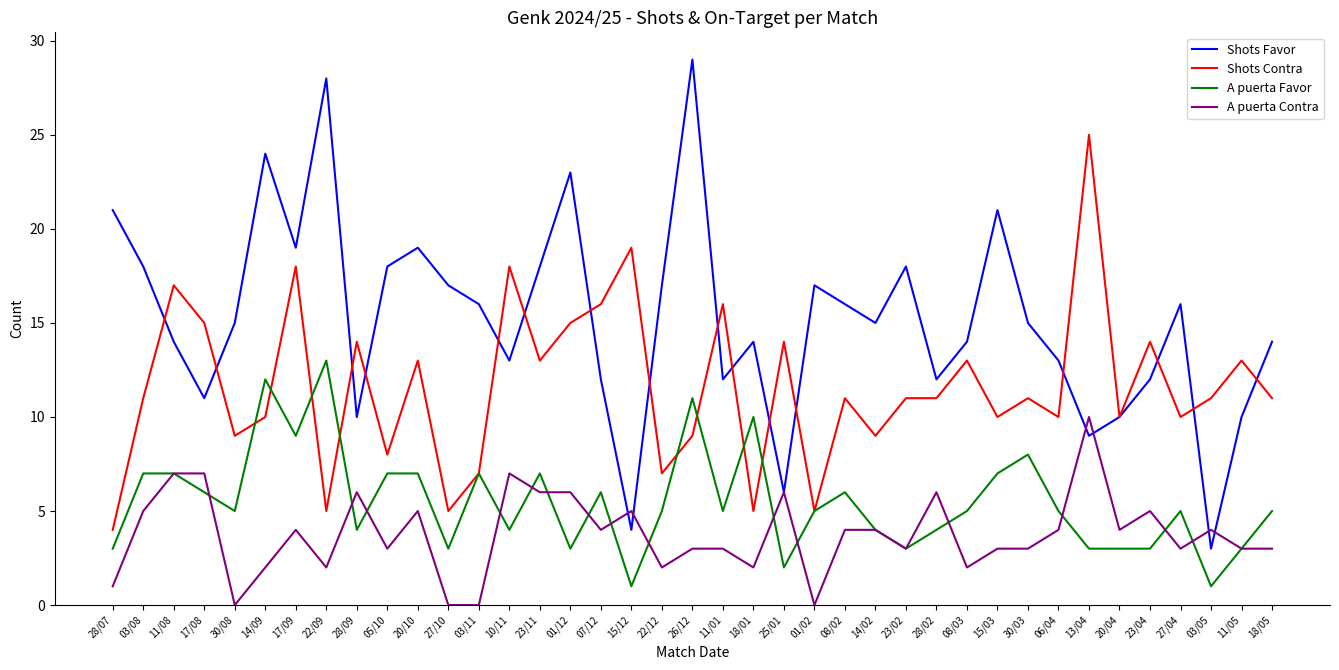

Is it true that Shots Favor equals 14 at 18/01?

True